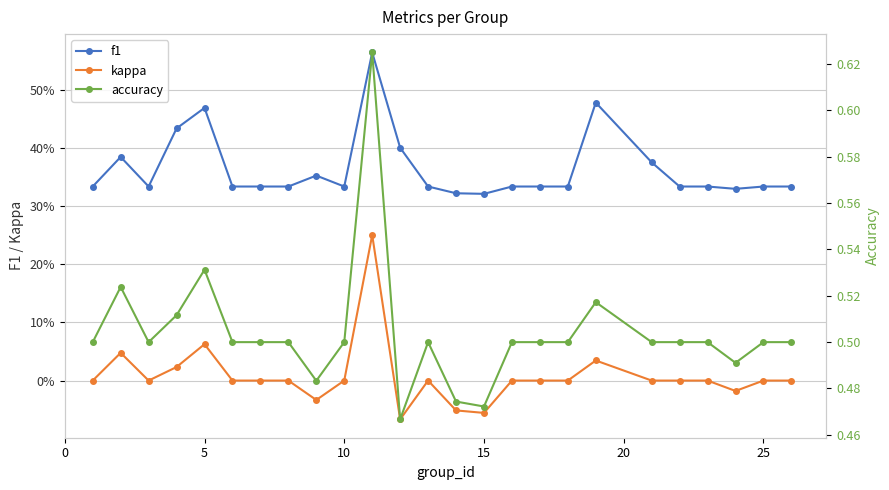

True or false: kappa and f1 cross at least once.

False